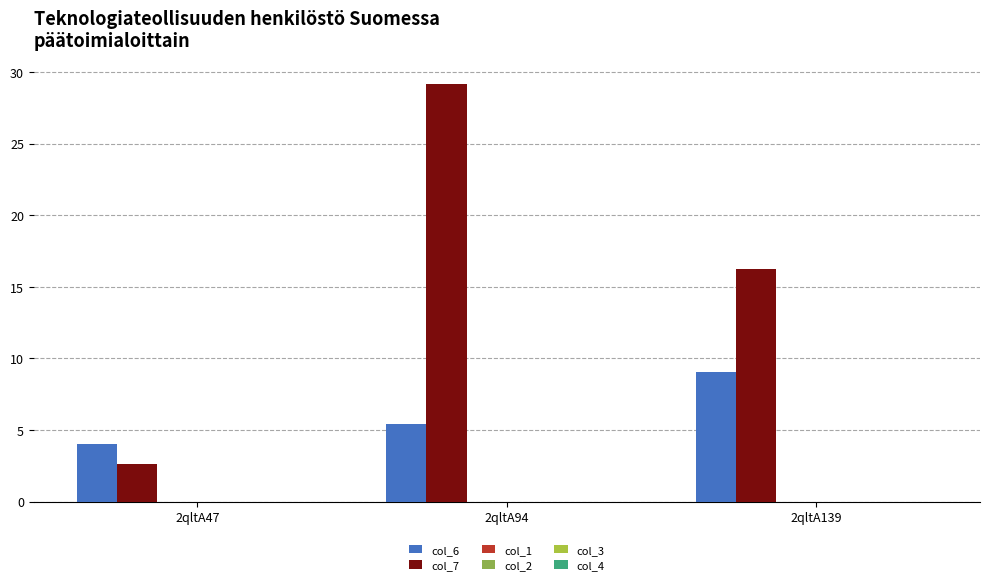

Which series has the widest spread of values?

col_7